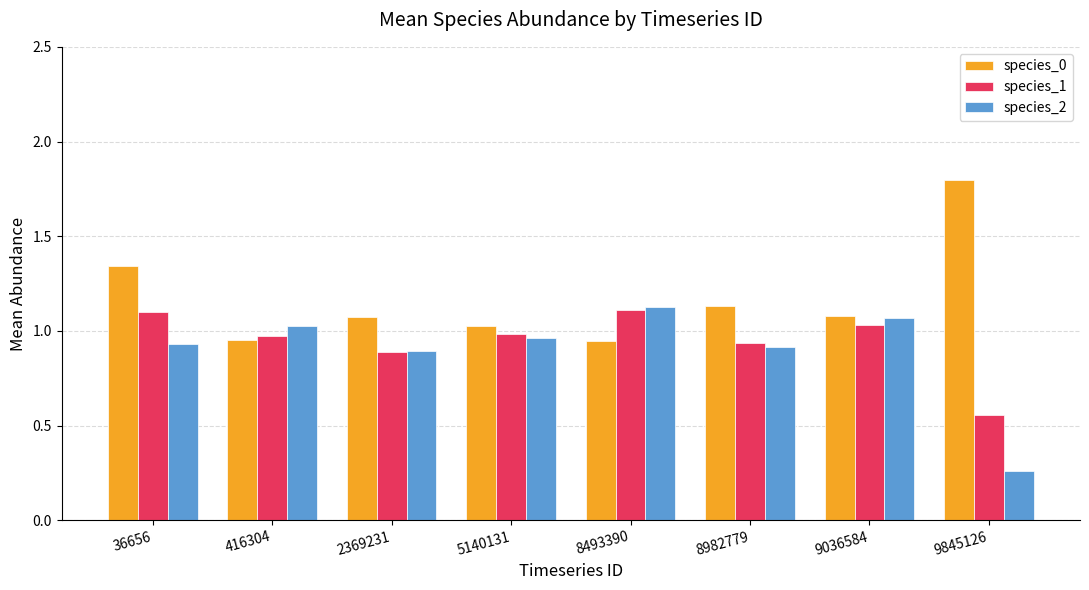

What is the maximum value shown in the chart?

1.8